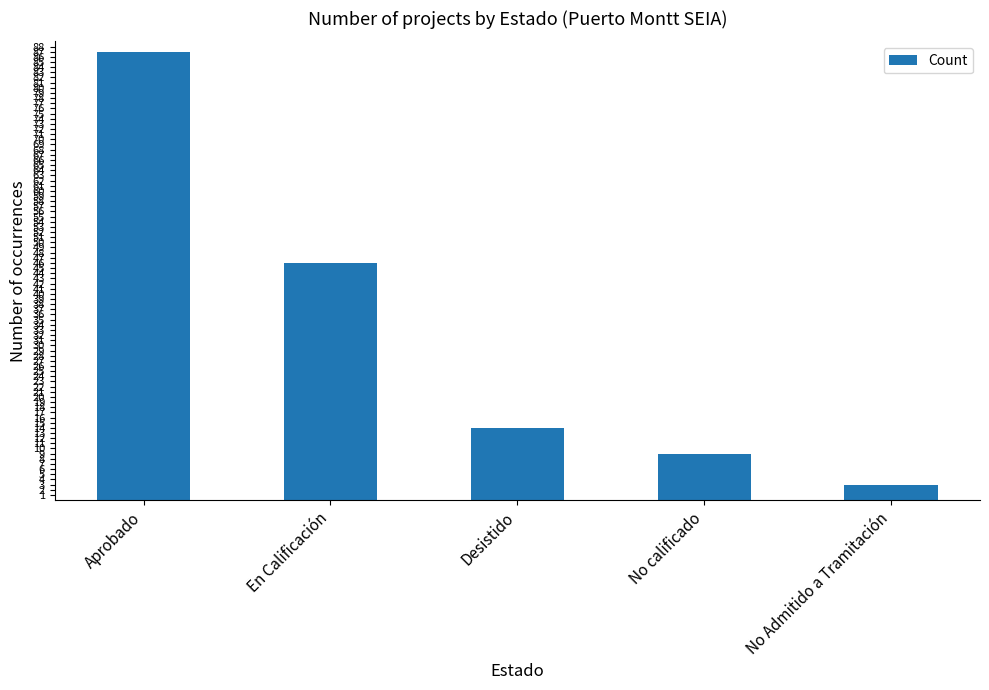

What is the value of the 2nd bar from the left?

46